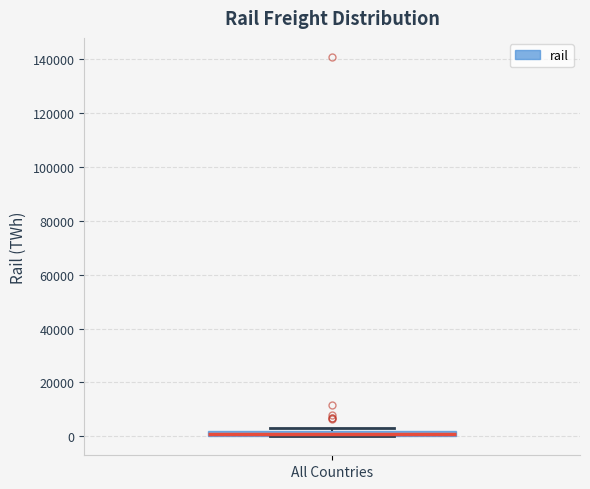

Where is the upper edge of the box for All Countries on the y-axis? The values are not printed on the chart, so give them approximately, as read against the axis.

2000